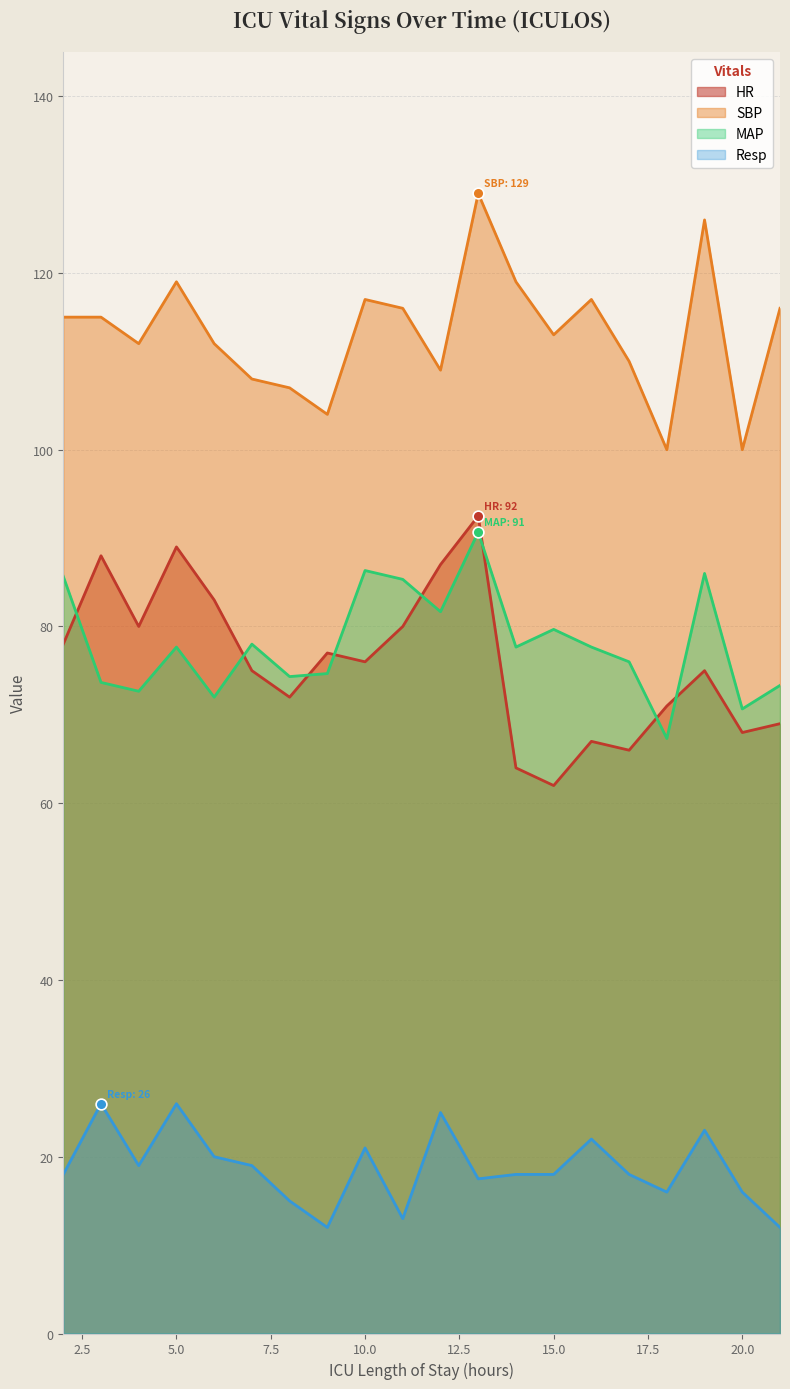

Which series contains the highest Y value?

SBP